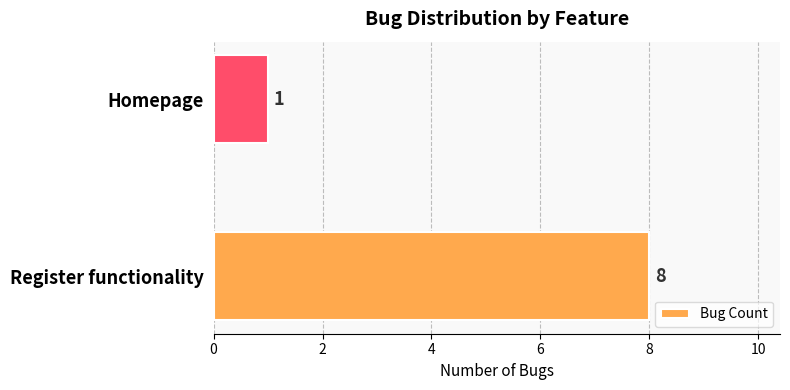

List the labels in order of value, largest first.

Register functionality, Homepage